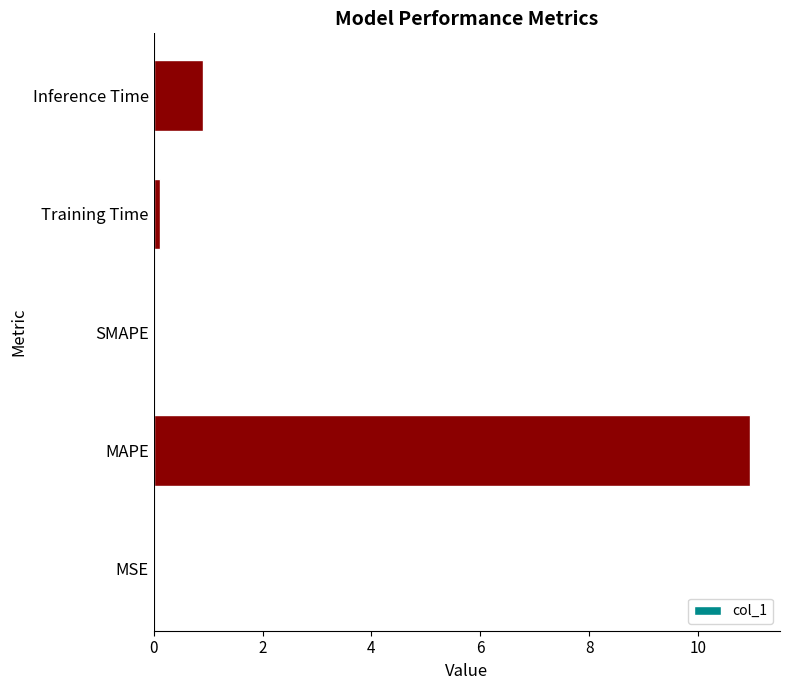

Is it true that the value at SMAPE is 0.0?

True